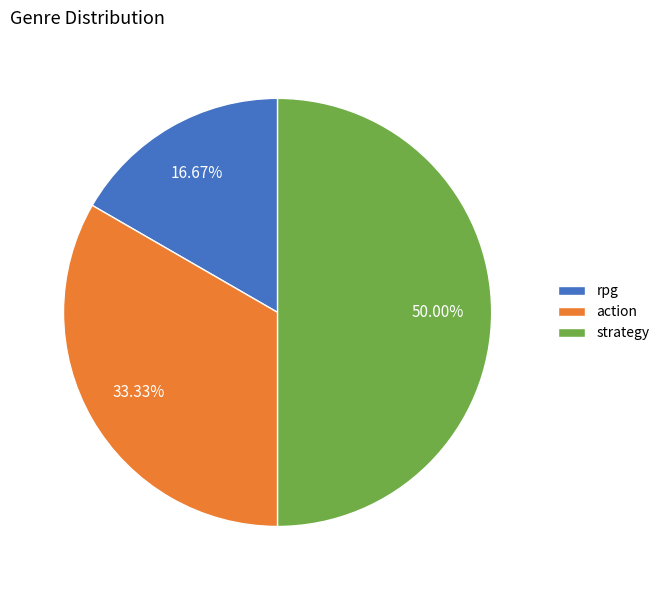

How many slices are in this pie chart?

3